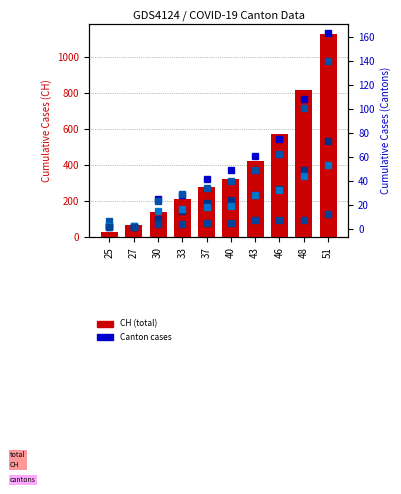

The TI series shows 88 at 51. True or false?

False